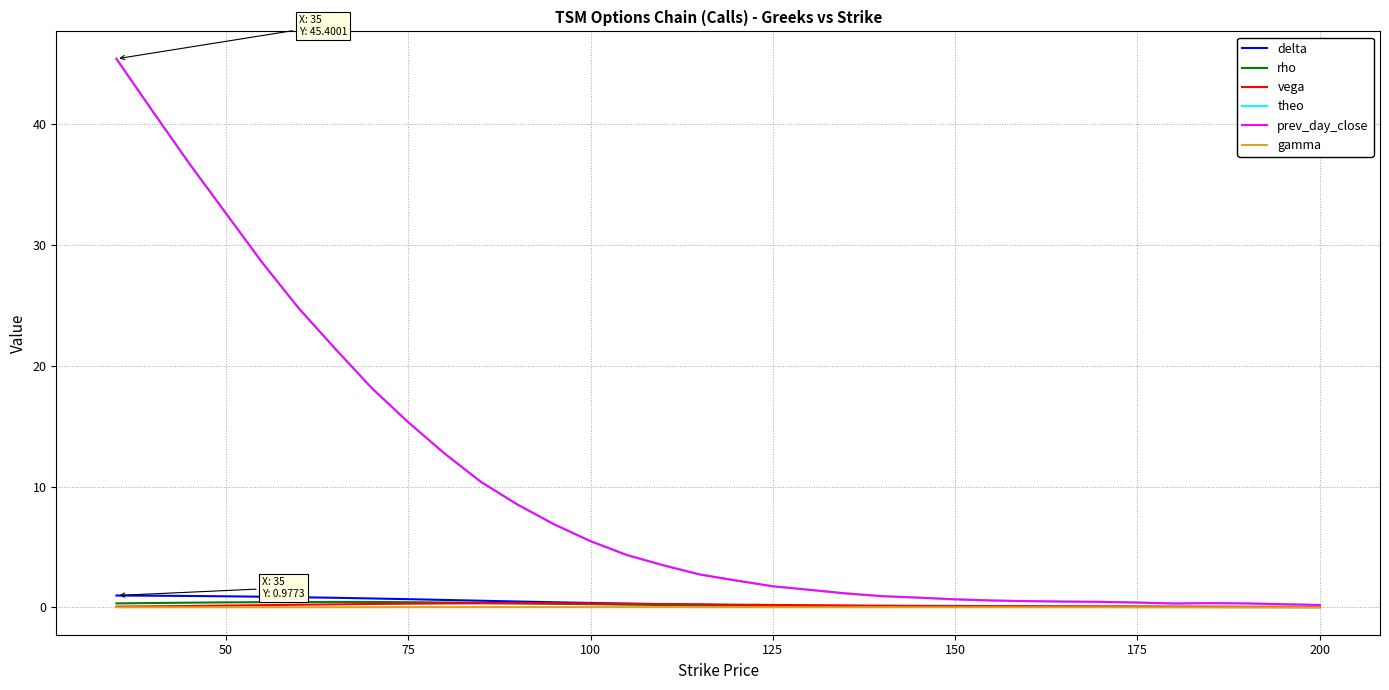

What is the greatest value displayed?

45.4